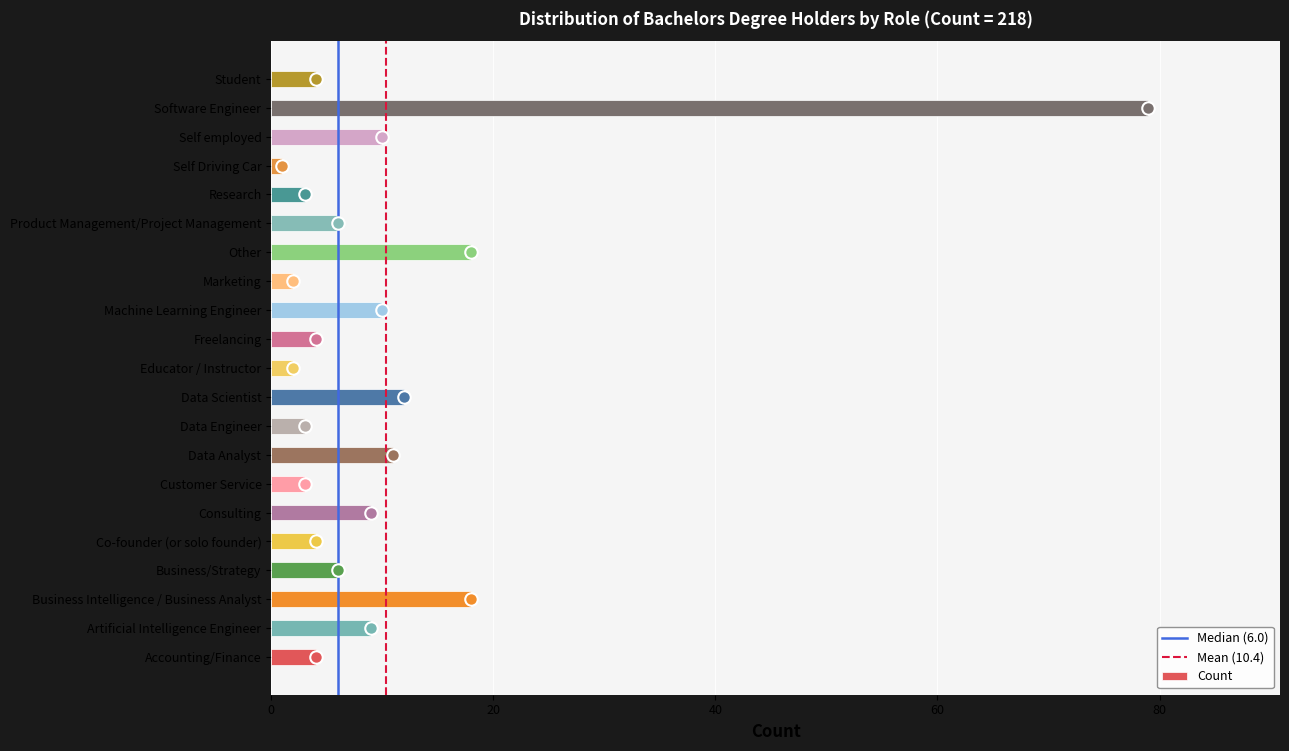

Reading bottom to top, what are all the values shown in this chart?

4	9	18	6	4	9	3	11	3	12	2	4	10	2	18	6	3	1	10	79	4